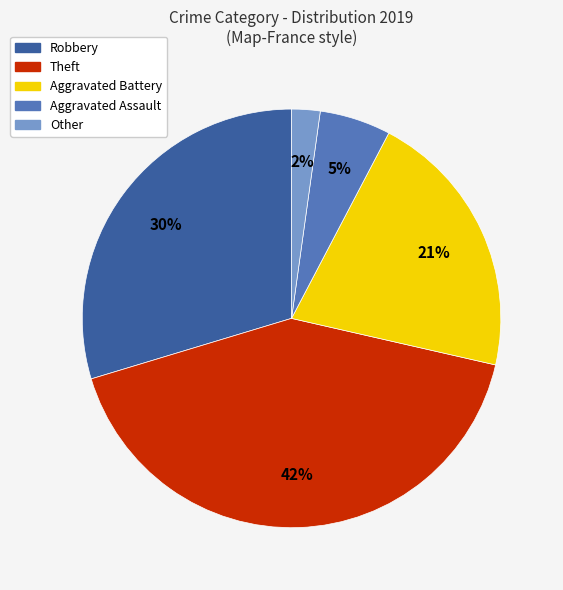

To the nearest percent, what is the combined percentage of Other and Theft?

44%